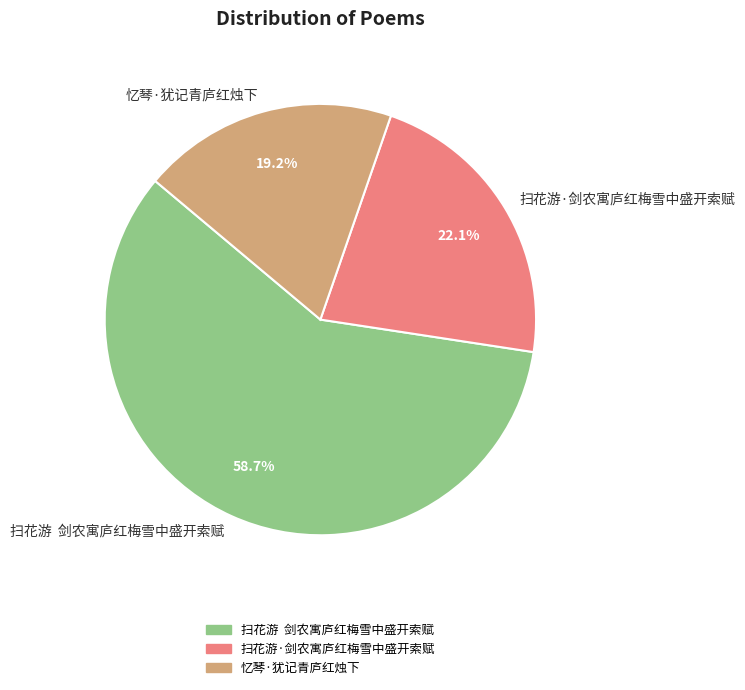

Does 忆琴·犹记青庐红烛下 account for over 50% of the chart?

No